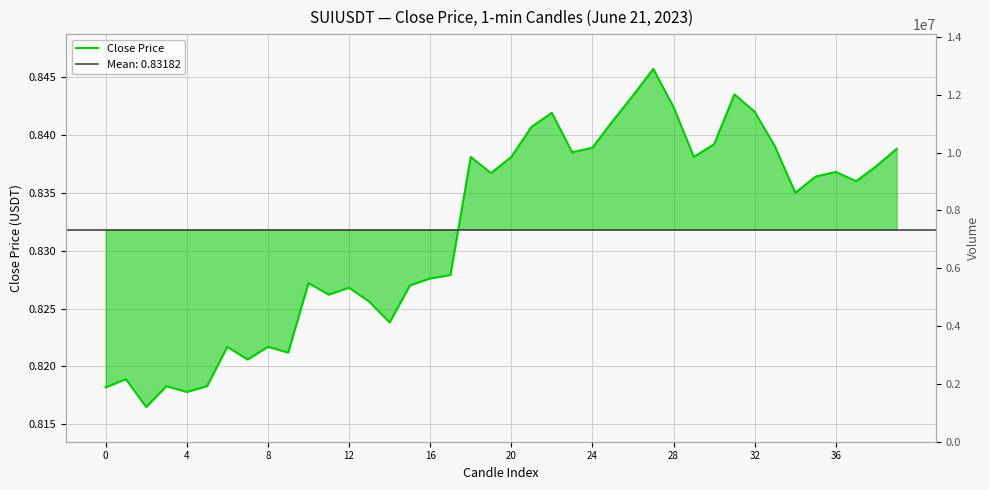

Which category has the highest value across all series?

27